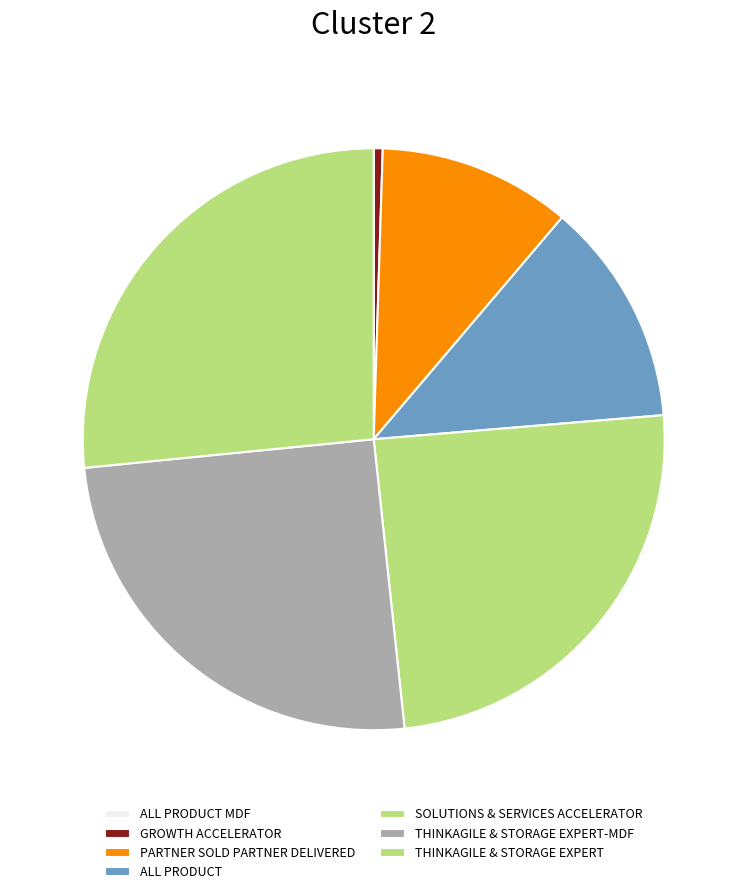

What is the change in value from ALL PRODUCT MDF to THINKAGILE & STORAGE EXPERT-MDF?

+556